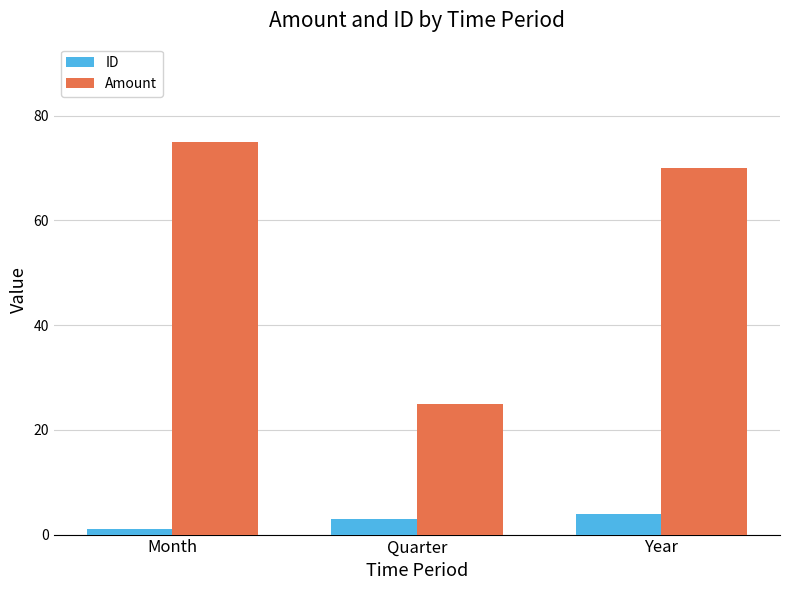

Rank the series by their maximum value, from highest to lowest.

Amount, ID